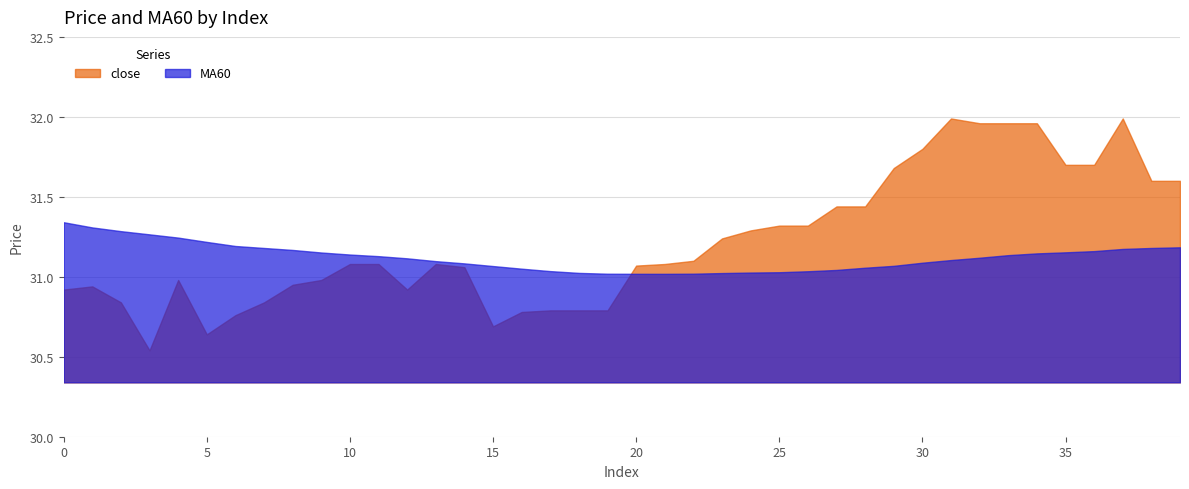

How many lines are shown in the chart?

2